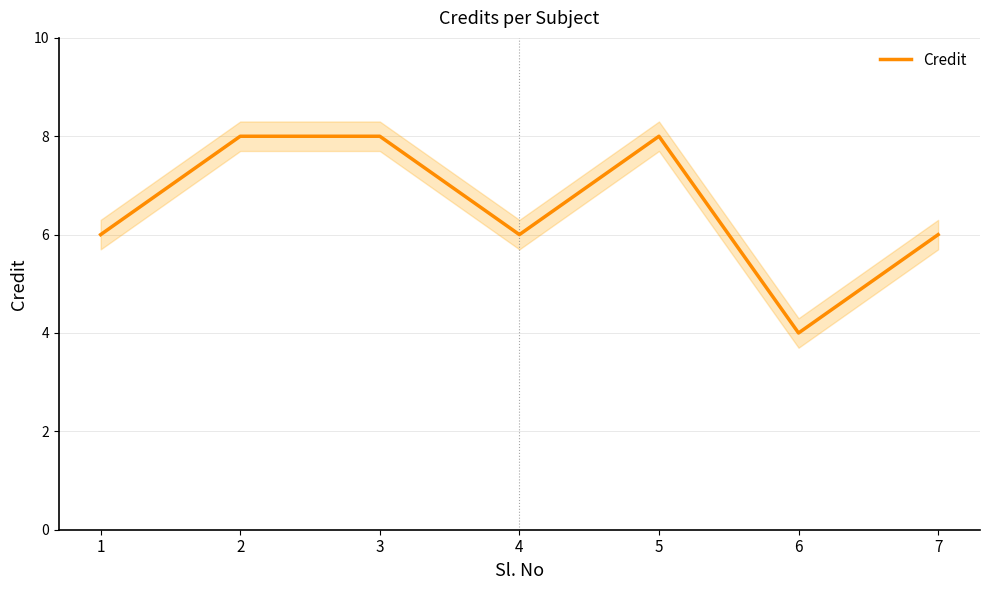

List the labels in order of value, largest first.

2, 3, 5, 1, 4, 7, 6